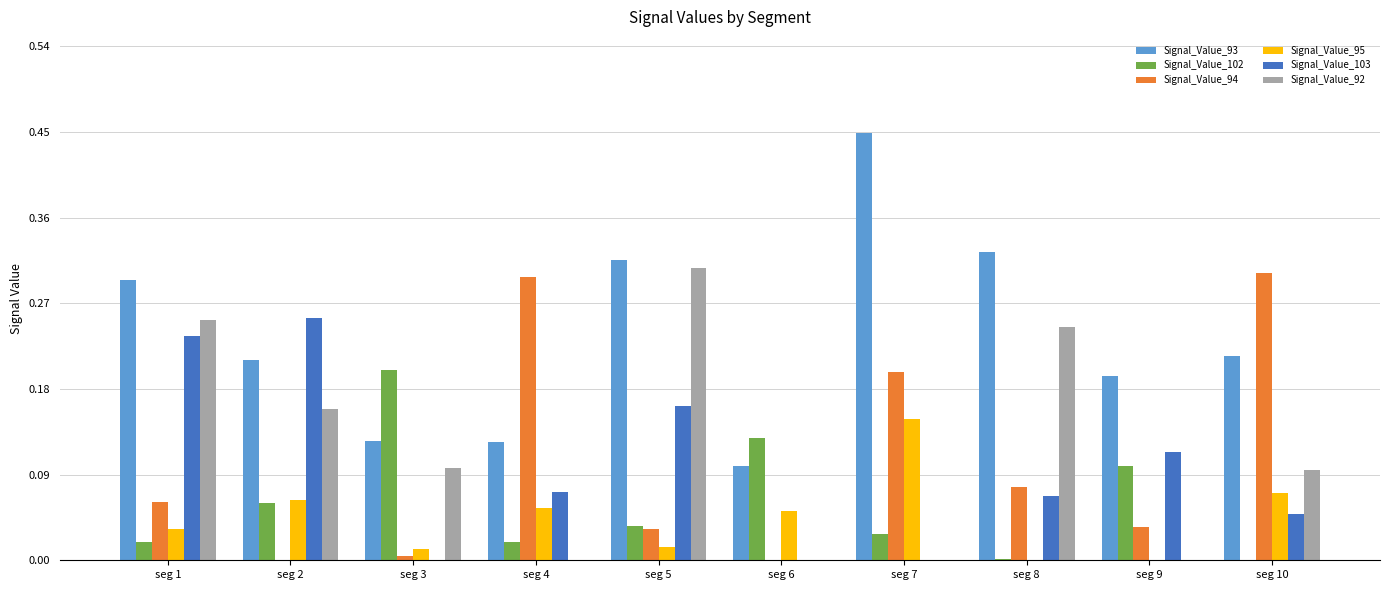

Which category has the highest value across all series?

seg 7